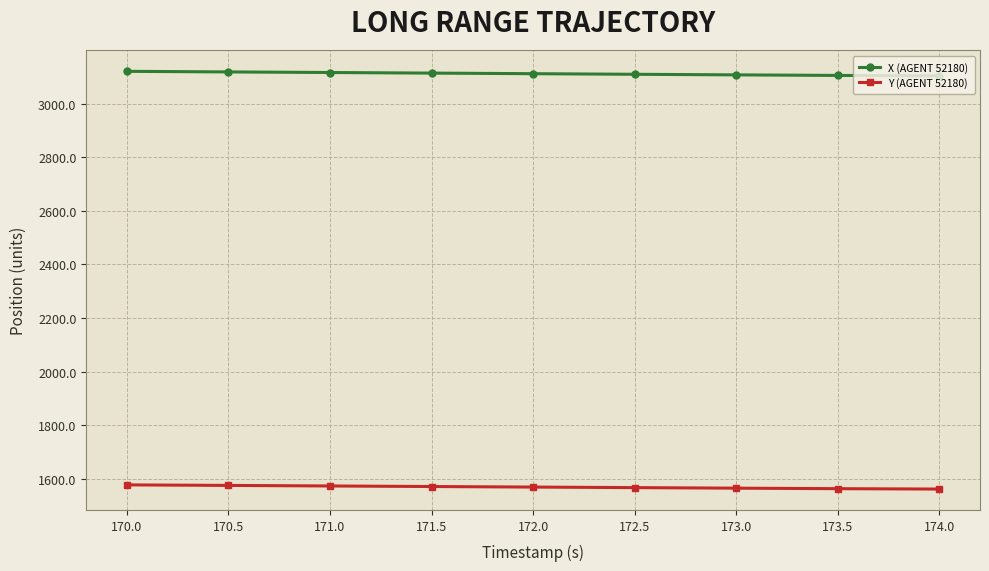

Rank the series at 173.0 from highest to lowest value.

X (AGENT 52180), Y (AGENT 52180)